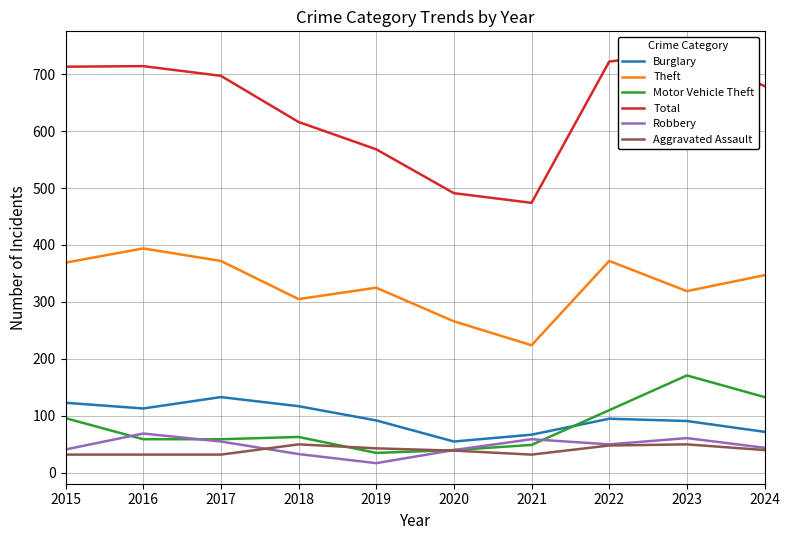

True or false: Motor Vehicle Theft has more than 2 points higher than both neighbors.

False